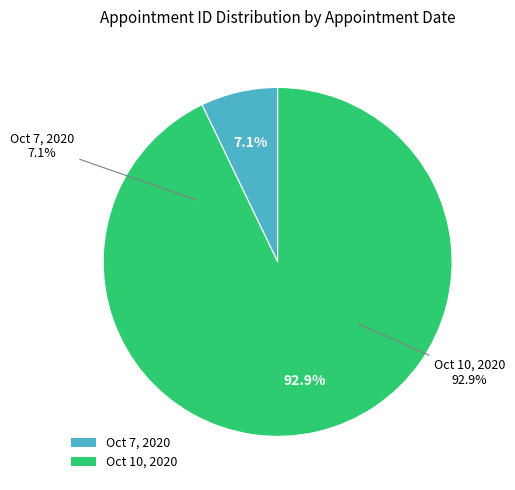

How many slices are in this pie chart?

2